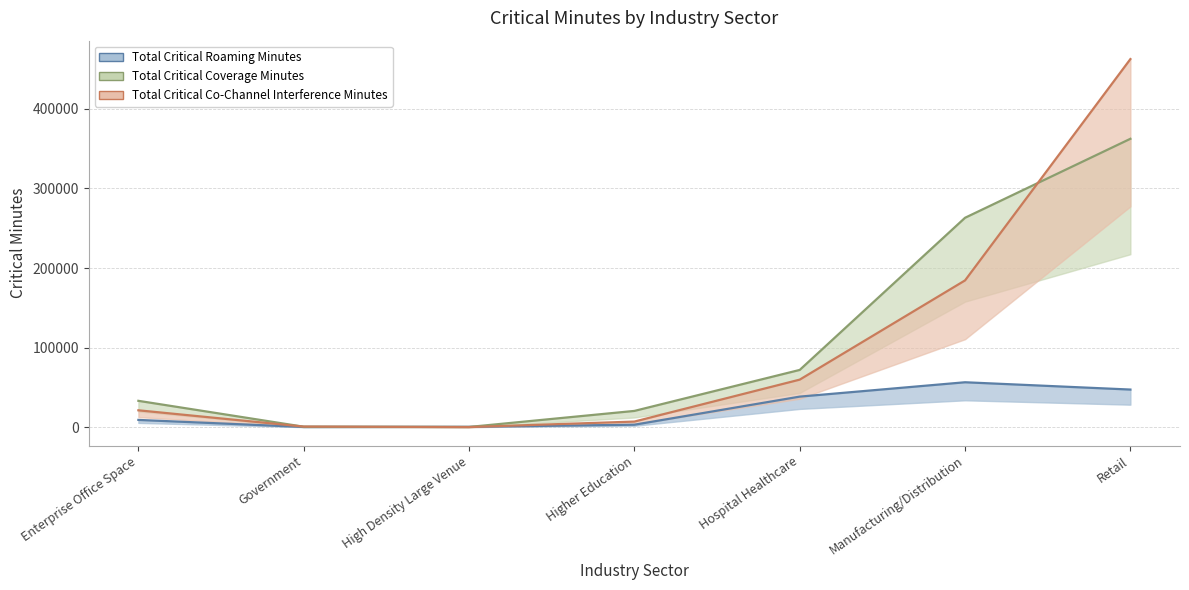

Reading left to right, list all the values displayed in this chart.

Total Critical Roaming Minutes: Enterprise Office Space=9344.1	Government=490.0	High Density Large Venue=646.0	Higher Education=3324.5	Hospital Healthcare=38590.1	Manufacturing/Distribution=56606.8	Retail=47445.1
Total Critical Coverage Minutes: Enterprise Office Space=33302.0	Government=797.0	High Density Large Venue=505.0	Higher Education=20641.0	Hospital Healthcare=72093.4	Manufacturing/Distribution=263093.5	Retail=362223.0
Total Critical Co-Channel Interference Minutes: Enterprise Office Space=21413.3	Government=964.0	High Density Large Venue=373.0	Higher Education=7265.6	Hospital Healthcare=59907.2	Manufacturing/Distribution=184469.0	Retail=462283.5